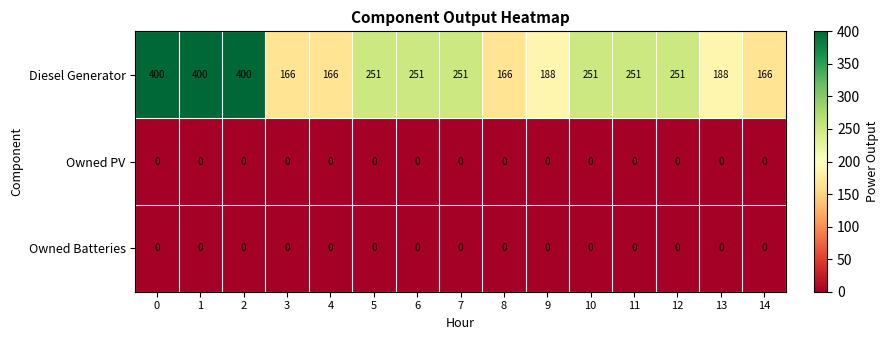

What is the approximate value of Diesel Generator at 6, to the nearest 10?

250